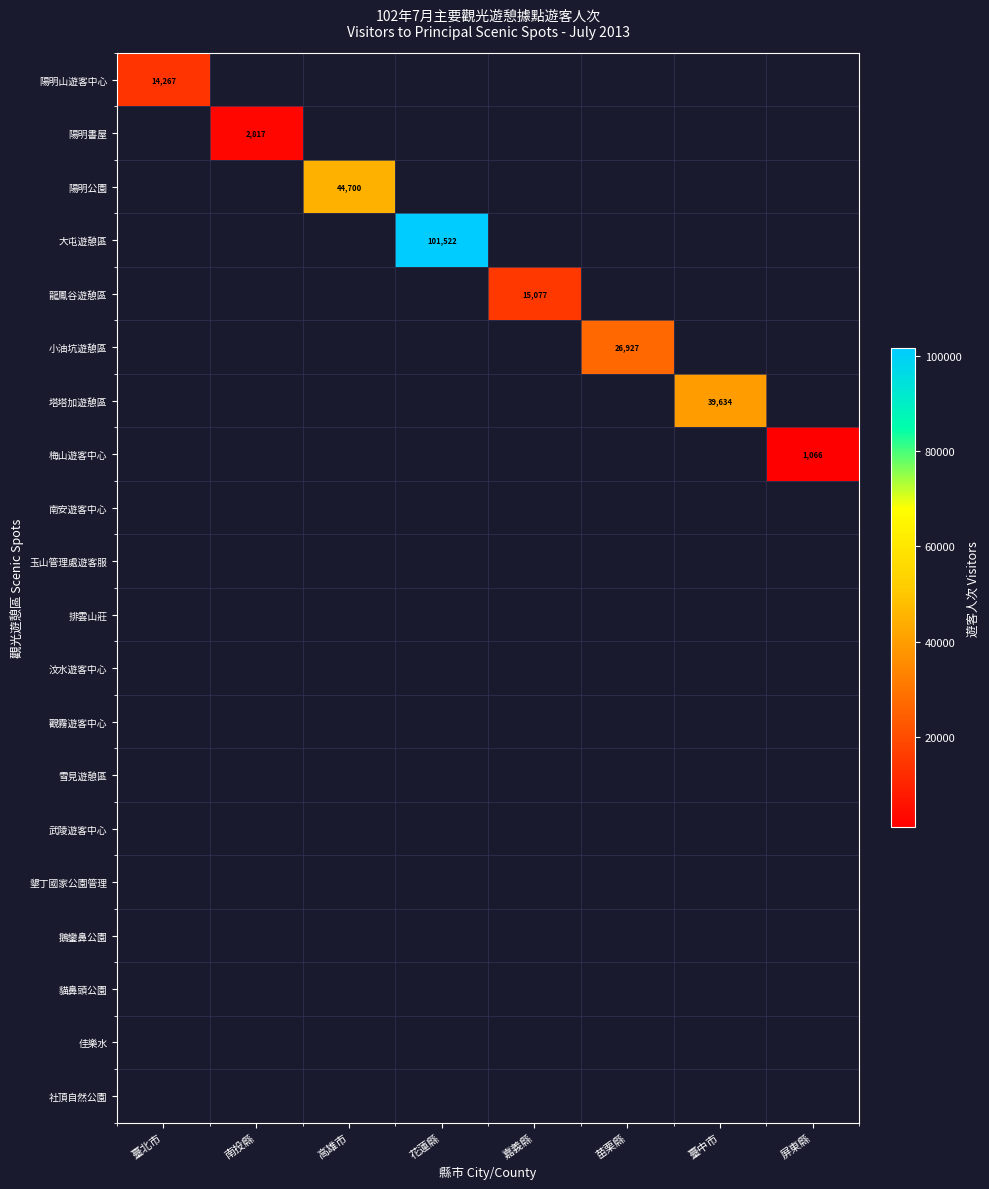

What is the smallest value displayed?

1066.0